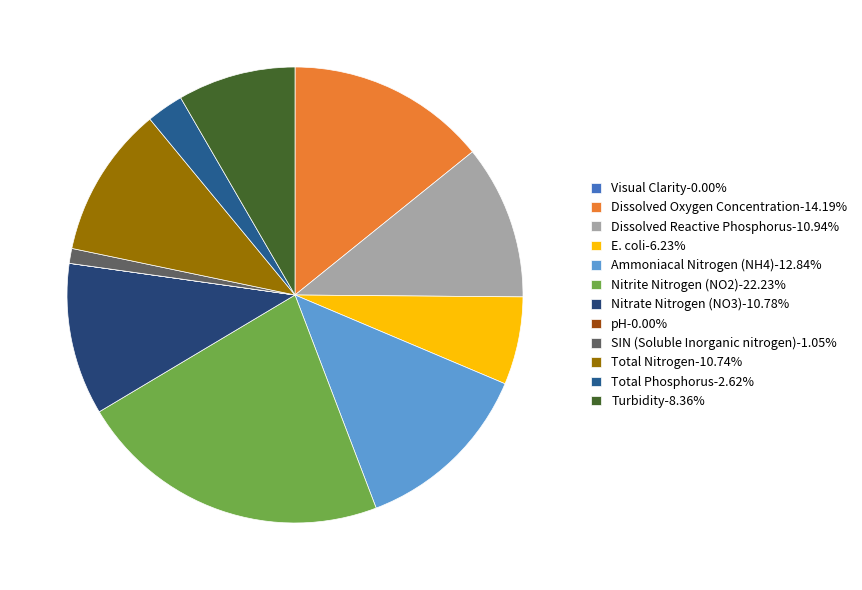

How many slices are in this pie chart?

12